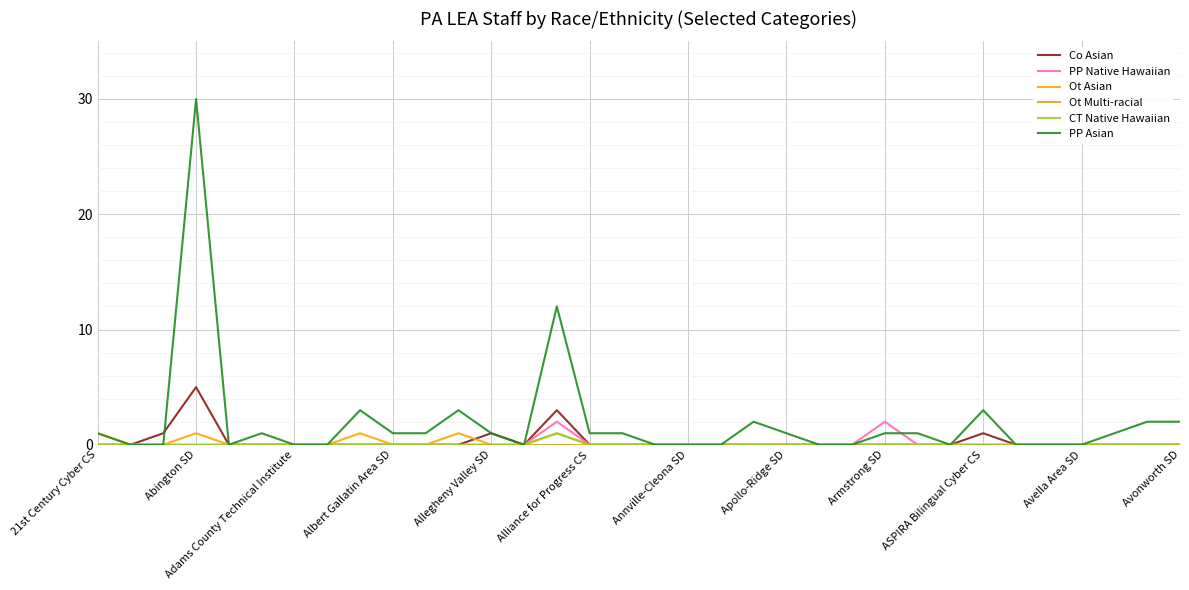

Which series has the largest total across all categories?

PP Asian